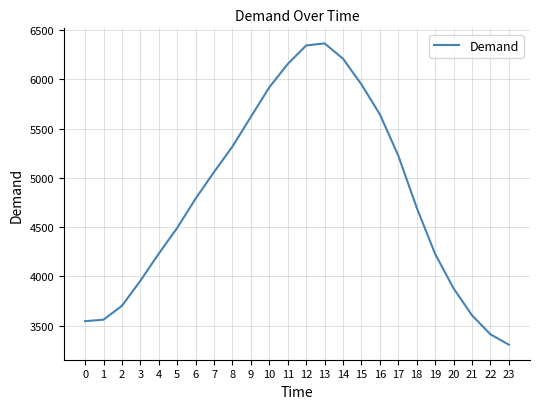

What is the difference between the values at 14 and 7?

1149